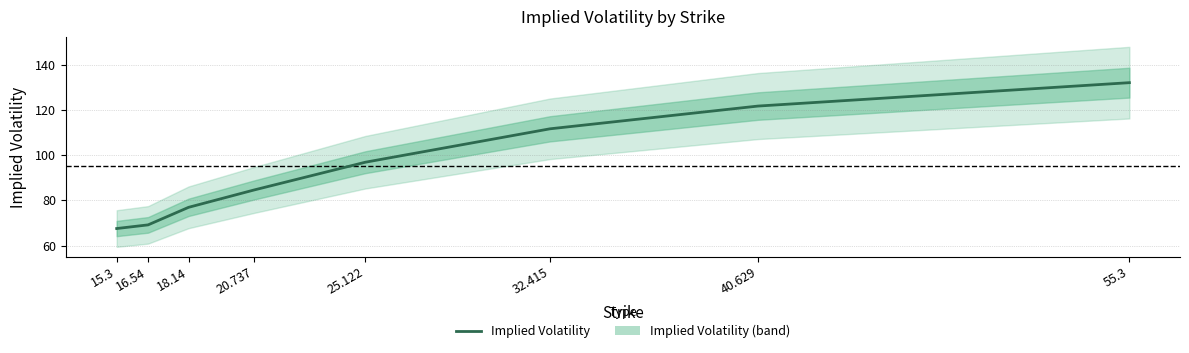

What is the label of the 5th point from the right?

20.737